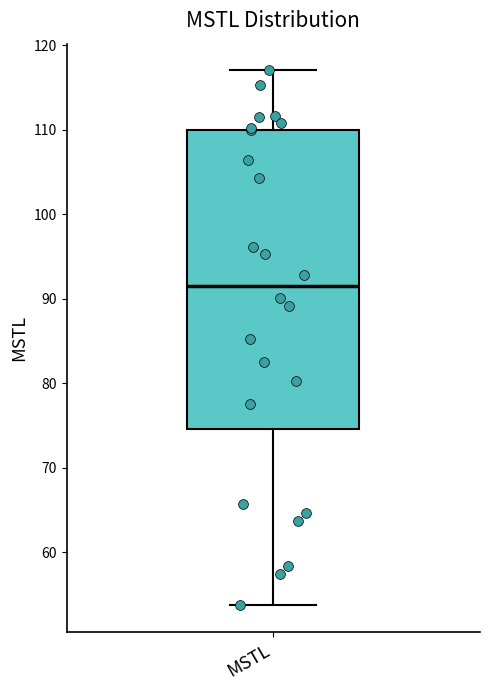

Read this box plot against the y-axis: the position of the median line, the range covered by the box, and the ends of both whiskers. The values are not printed on the chart, so give them approximately, as read against the axis.

median 91, box 75 to 110, whiskers 54 to 117